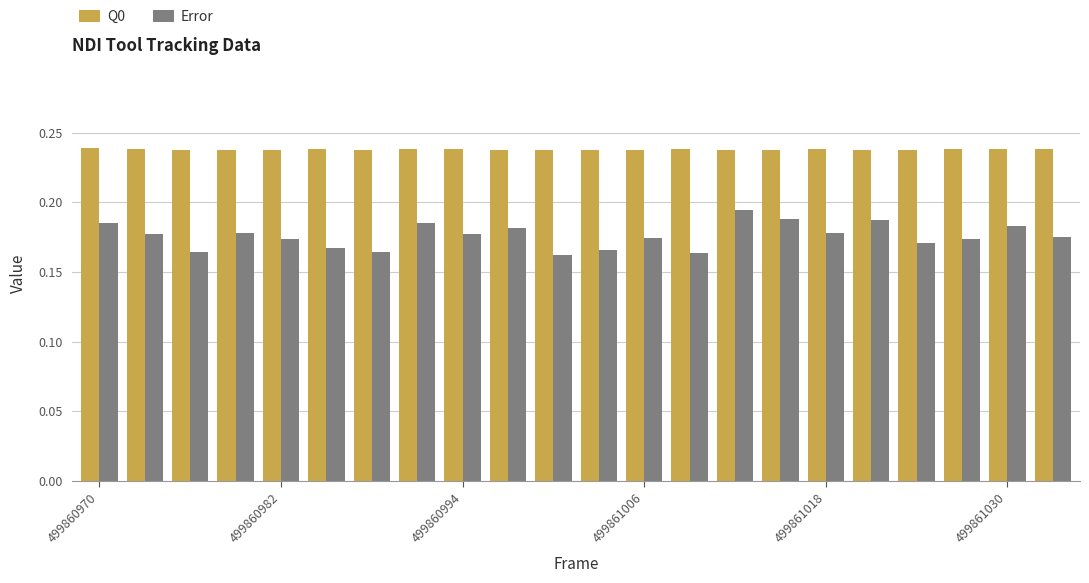

Count the Q0 values in the range 0 to 1.

22